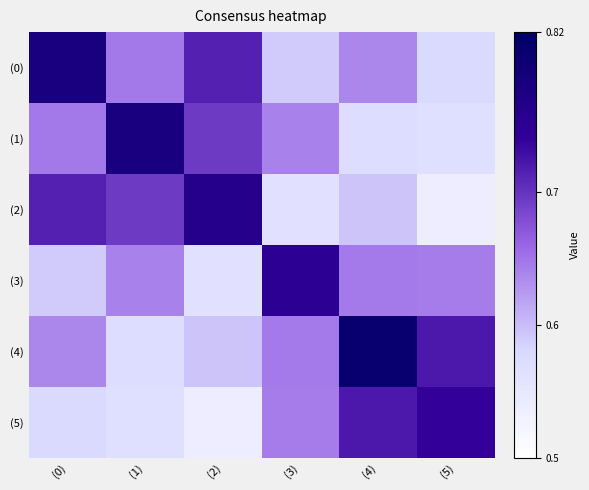

Reading right to left, transcribe all the data shown in this chart.

(0): (5)=0.6	(4)=0.6	(3)=0.6	(2)=0.7	(1)=0.6	(0)=0.8
(1): (5)=0.6	(4)=0.6	(3)=0.6	(2)=0.7	(1)=0.8	(0)=0.6
(2): (5)=0.5	(4)=0.6	(3)=0.6	(2)=0.8	(1)=0.7	(0)=0.7
(3): (5)=0.6	(4)=0.6	(3)=0.7	(2)=0.6	(1)=0.6	(0)=0.6
(4): (5)=0.7	(4)=0.8	(3)=0.6	(2)=0.6	(1)=0.6	(0)=0.6
(5): (5)=0.7	(4)=0.7	(3)=0.6	(2)=0.5	(1)=0.6	(0)=0.6